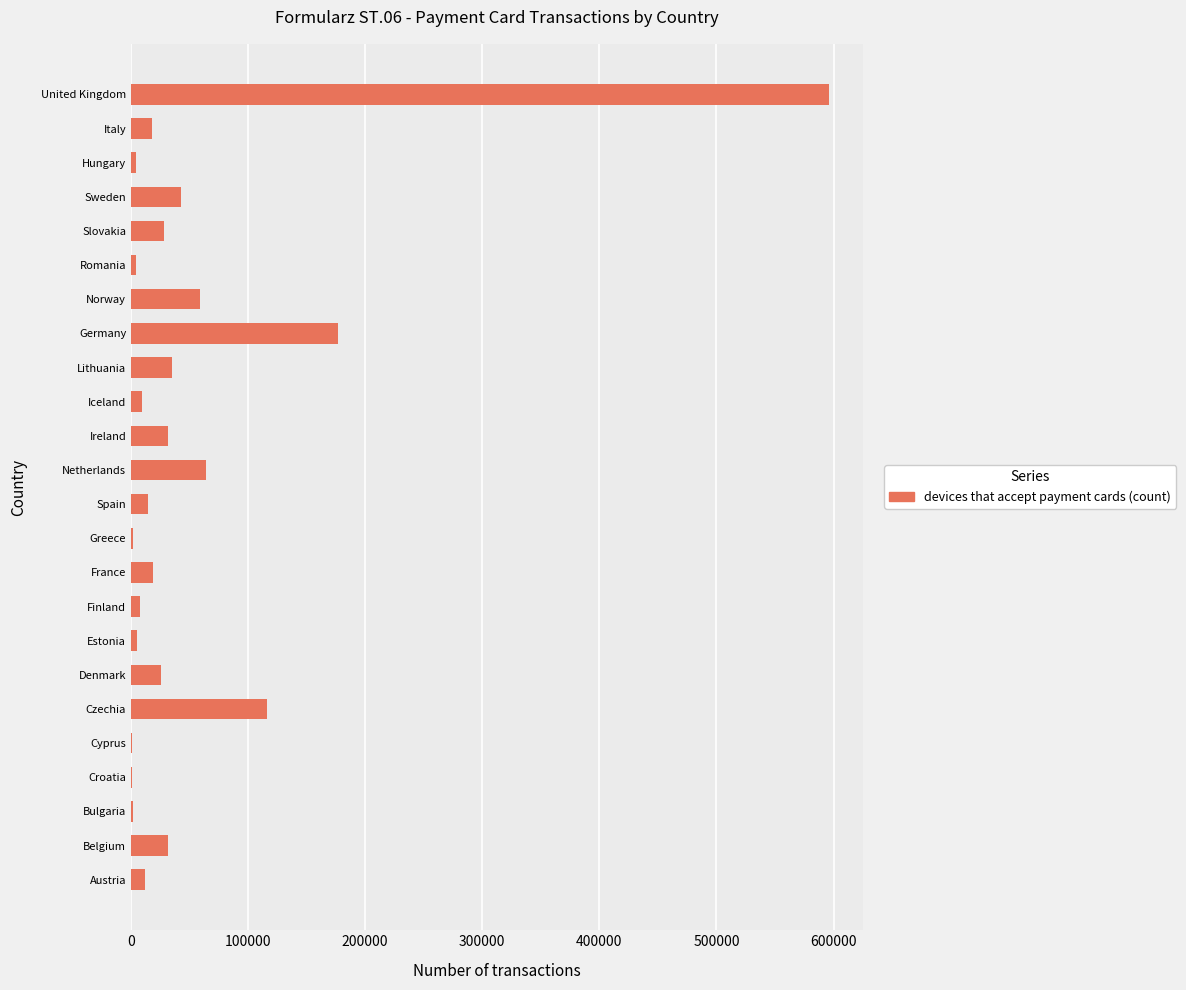

The chart shows a value of 27988 at Slovakia. True or false?

True